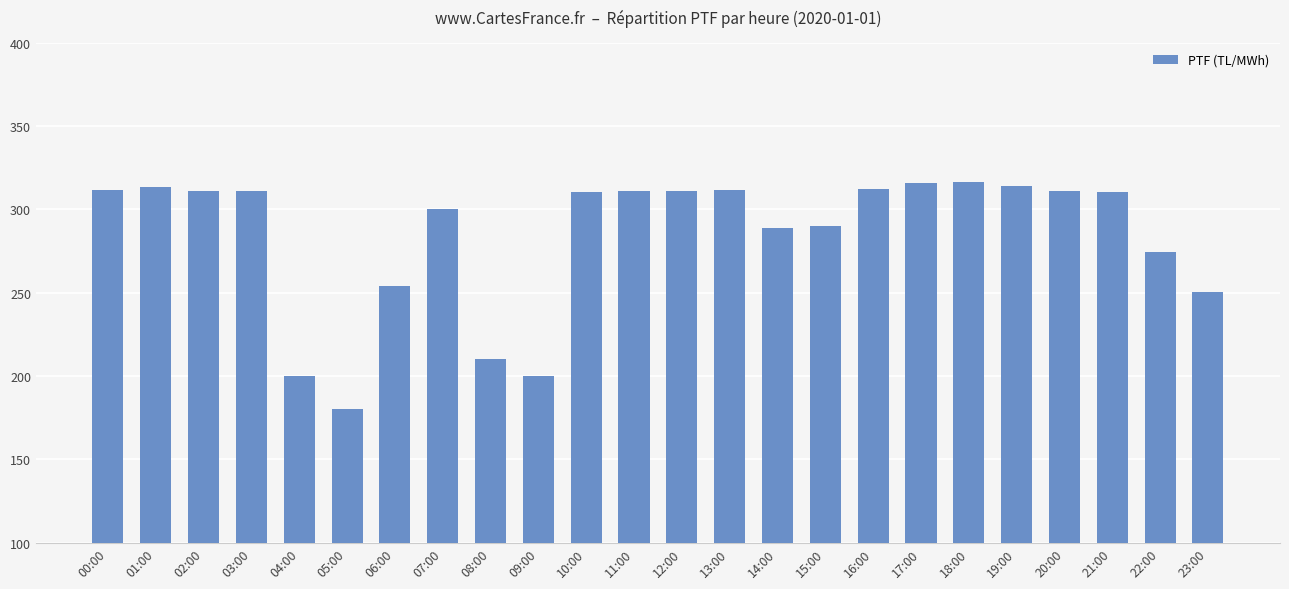

True or false: the data shows 69.6 at 15:00.

False